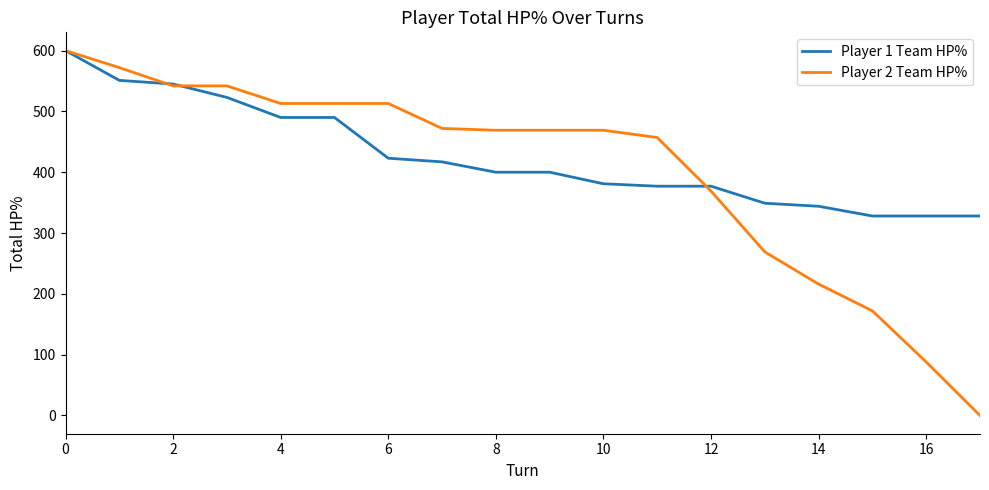

Which series has the widest spread of values?

Player 2 Team HP%